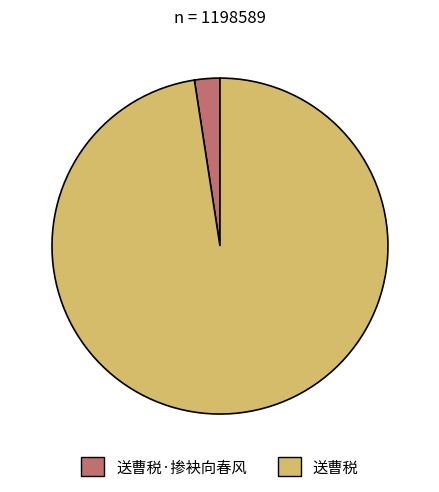

True or false: 送曹税 accounts for 86% of the total.

False